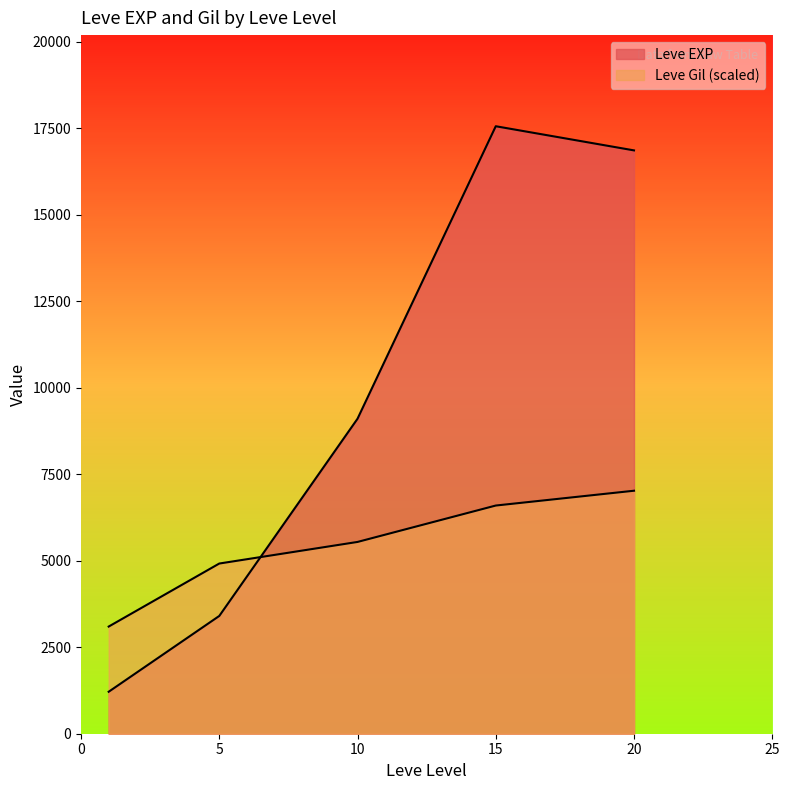

At 20, list the series in order from largest to smallest.

Leve EXP, Leve Gil